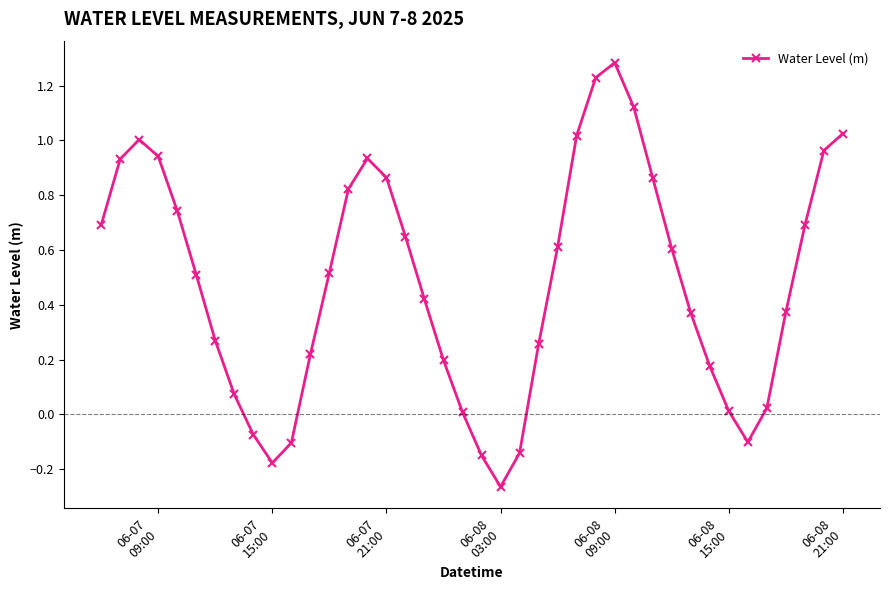

What is the sum of all values?

19.4